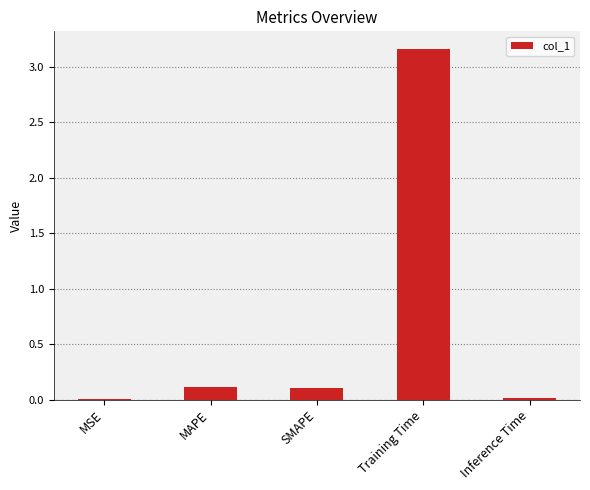

Are the bars grouped side by side (vs. stacked)?

No